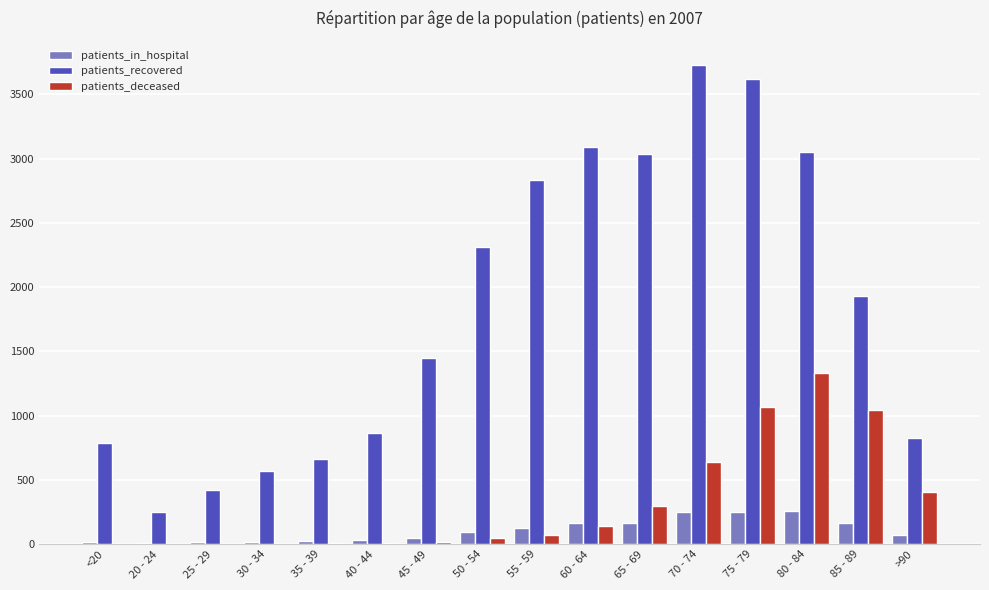

Which series has the largest total across all categories?

patients_recovered